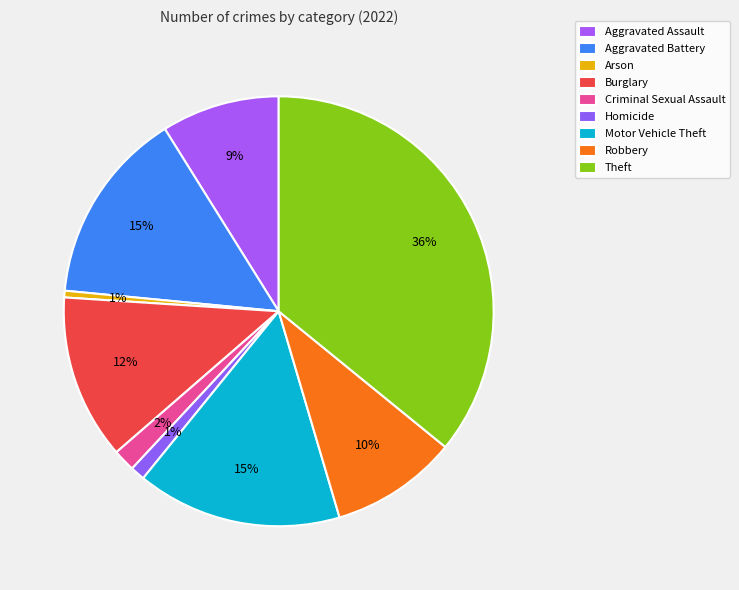

How many slices are in this pie chart?

9